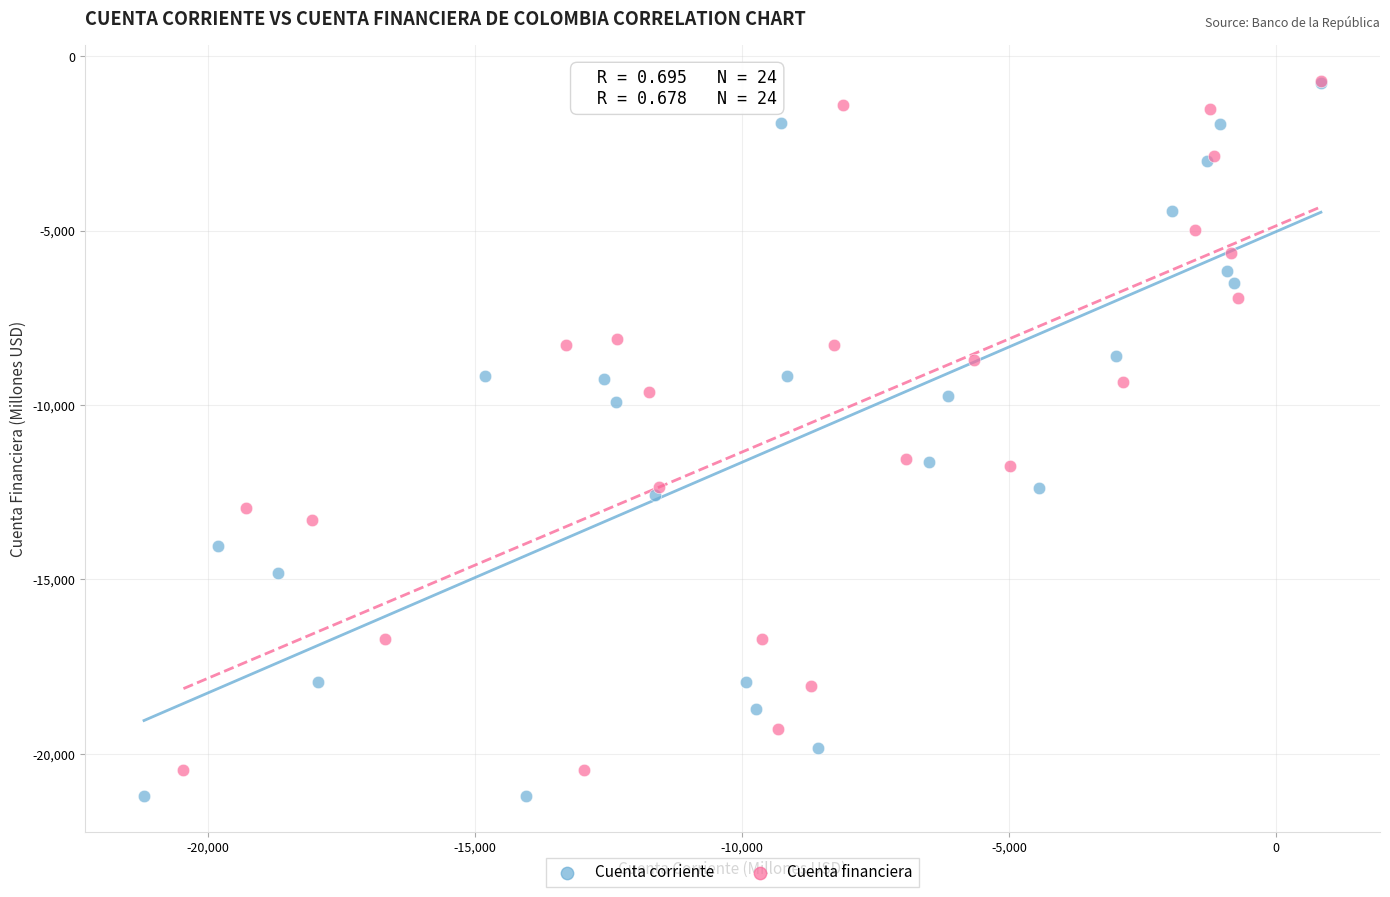

Which series has the largest Y range (max minus min)?

Cuenta corriente